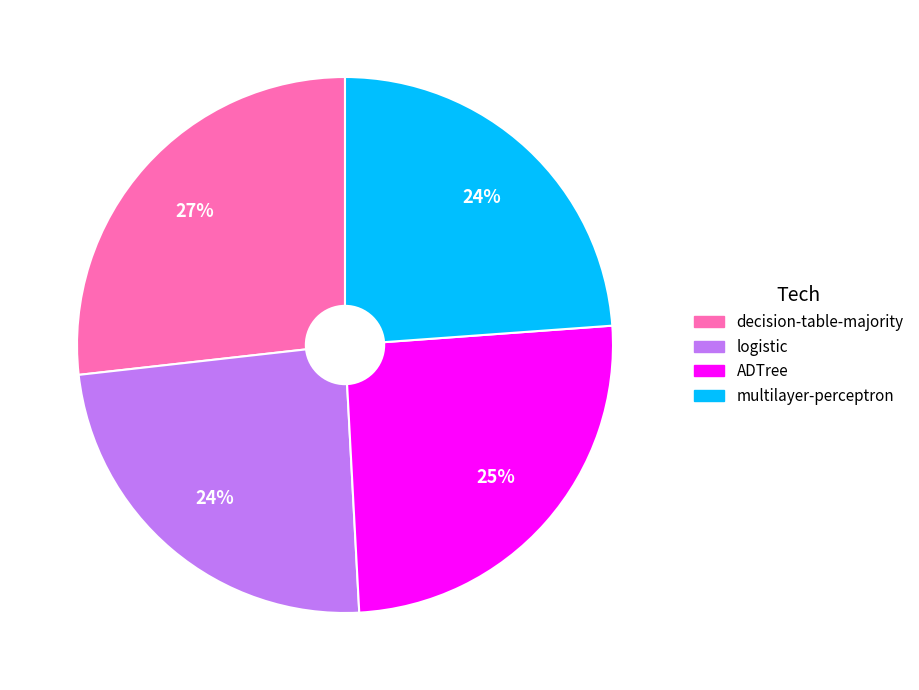

Which category has the biggest portion of the pie?

decision-table-majority